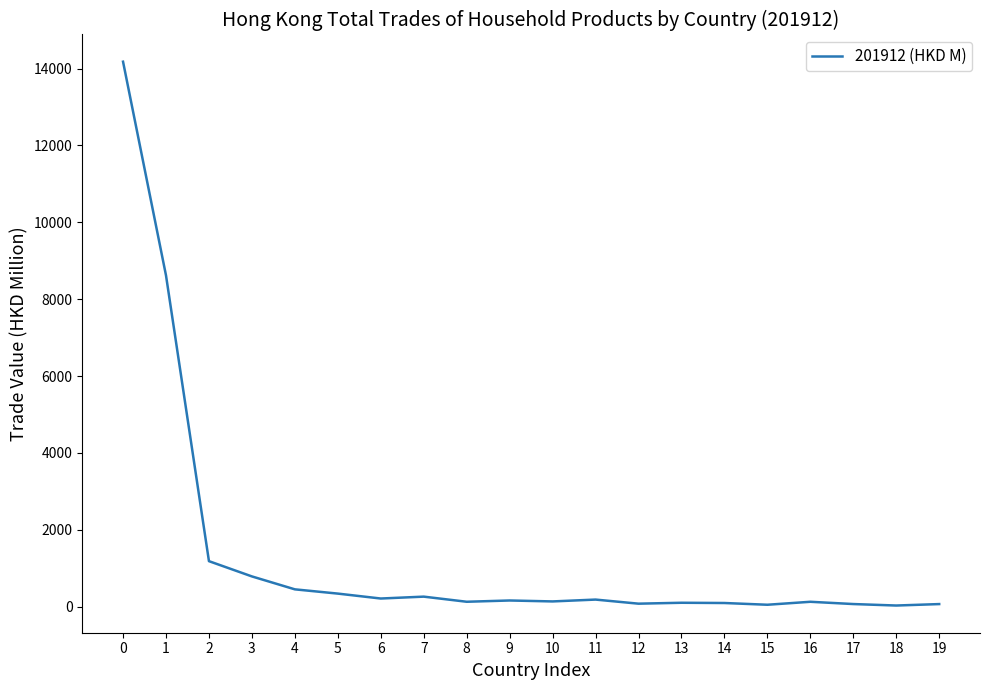

What is the difference between the maximum and minimum values?

14149.1